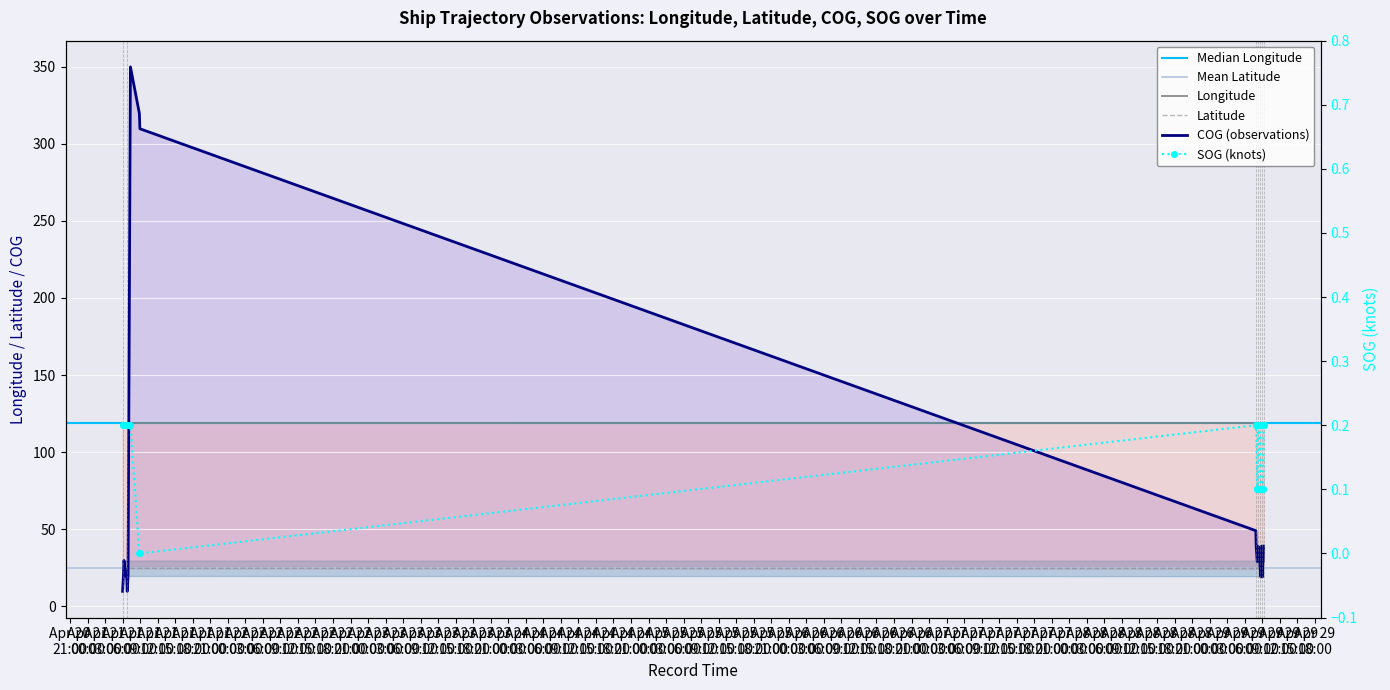

Is it true that COG equals 42.7 at 2024-04-29 08:33:24?

False